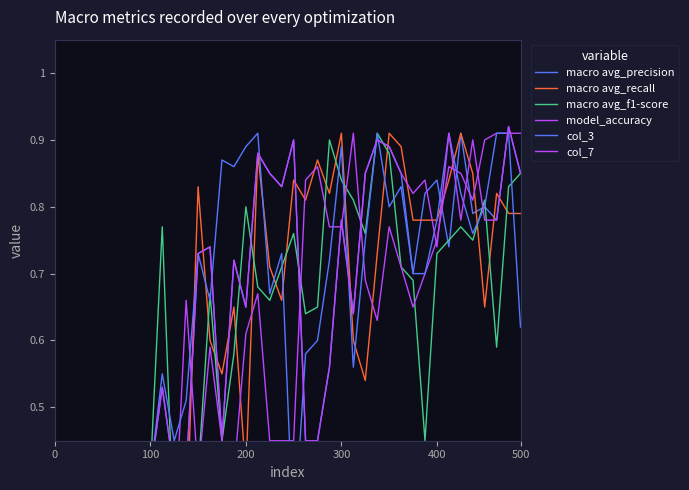

At 0, list the series in order from largest to smallest.

model_accuracy, col_3, macro avg_recall, col_7, macro avg_precision, macro avg_f1-score